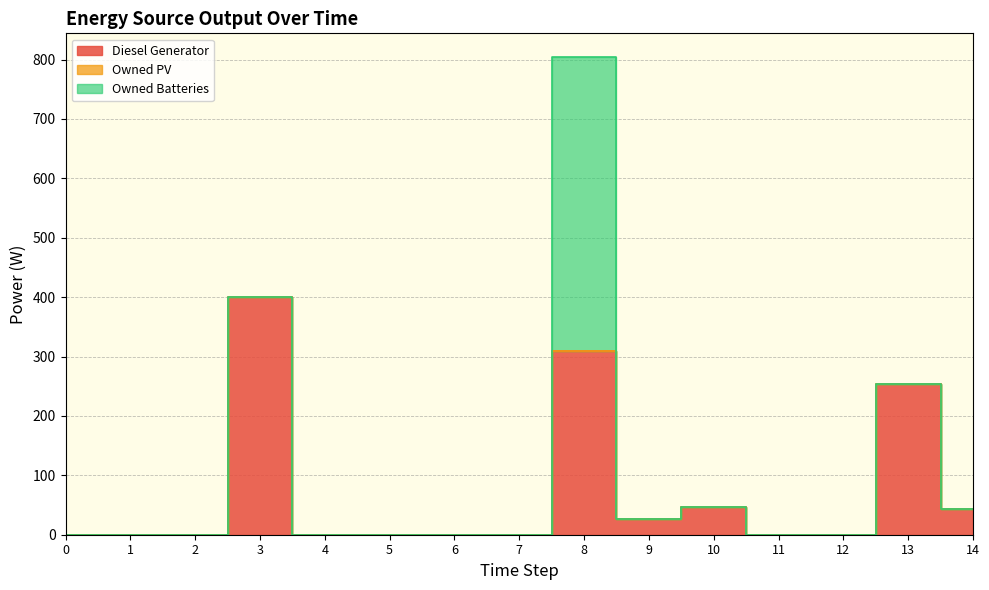

What are all the series names shown in the legend?

Diesel Generator, Owned PV, Owned Batteries